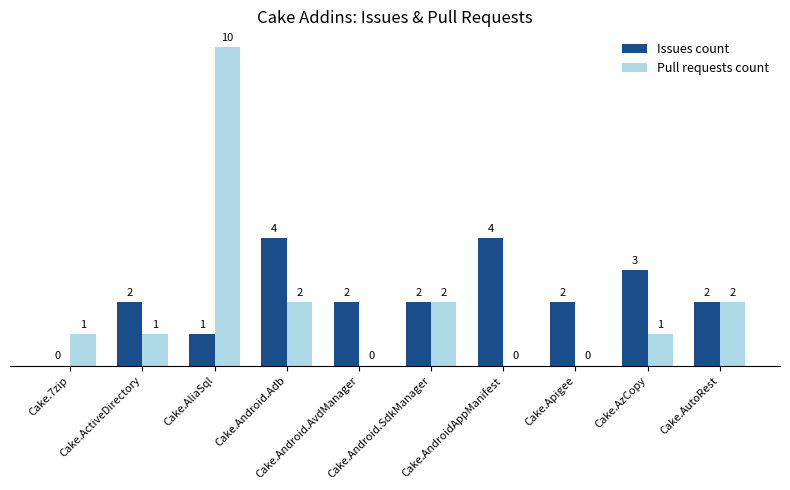

How many Pull requests count values are between 0 and 2?

9